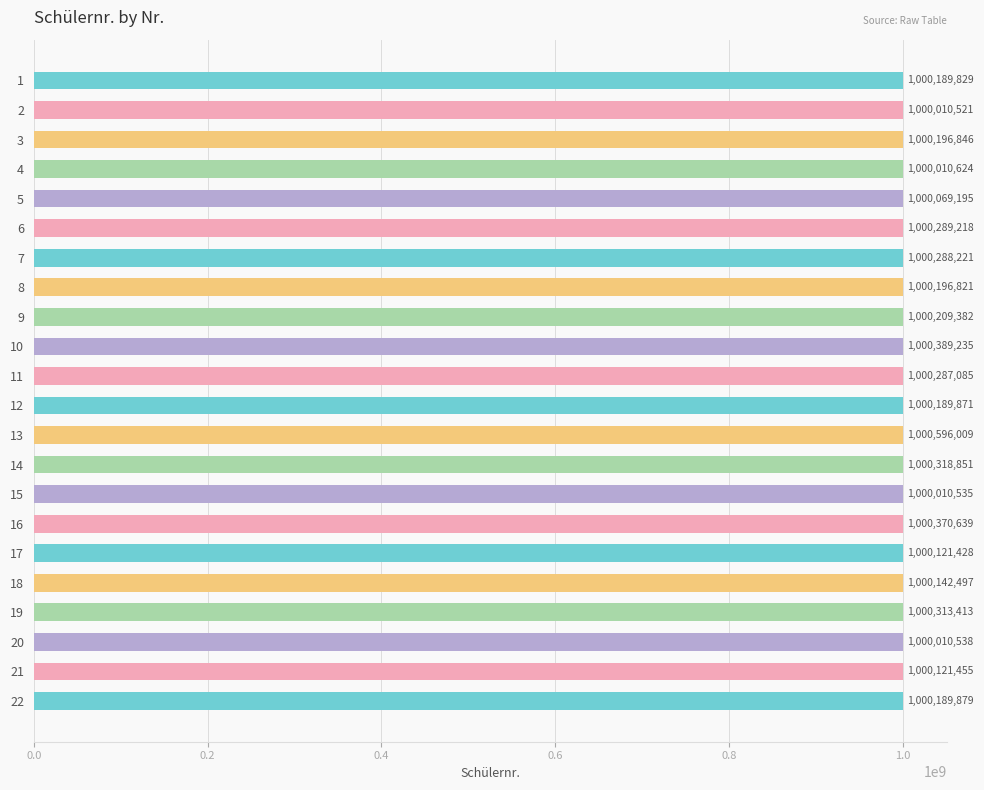

What is the sum of all values?

22004522092